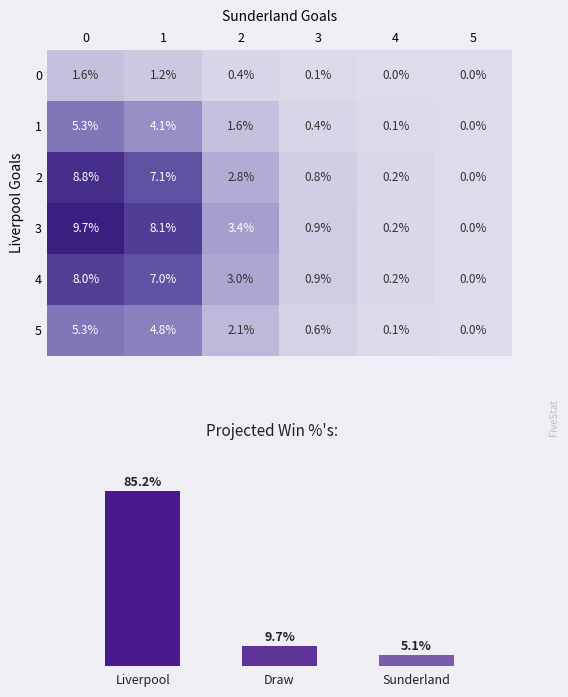

What is the highest value of the 3 series?

9.7